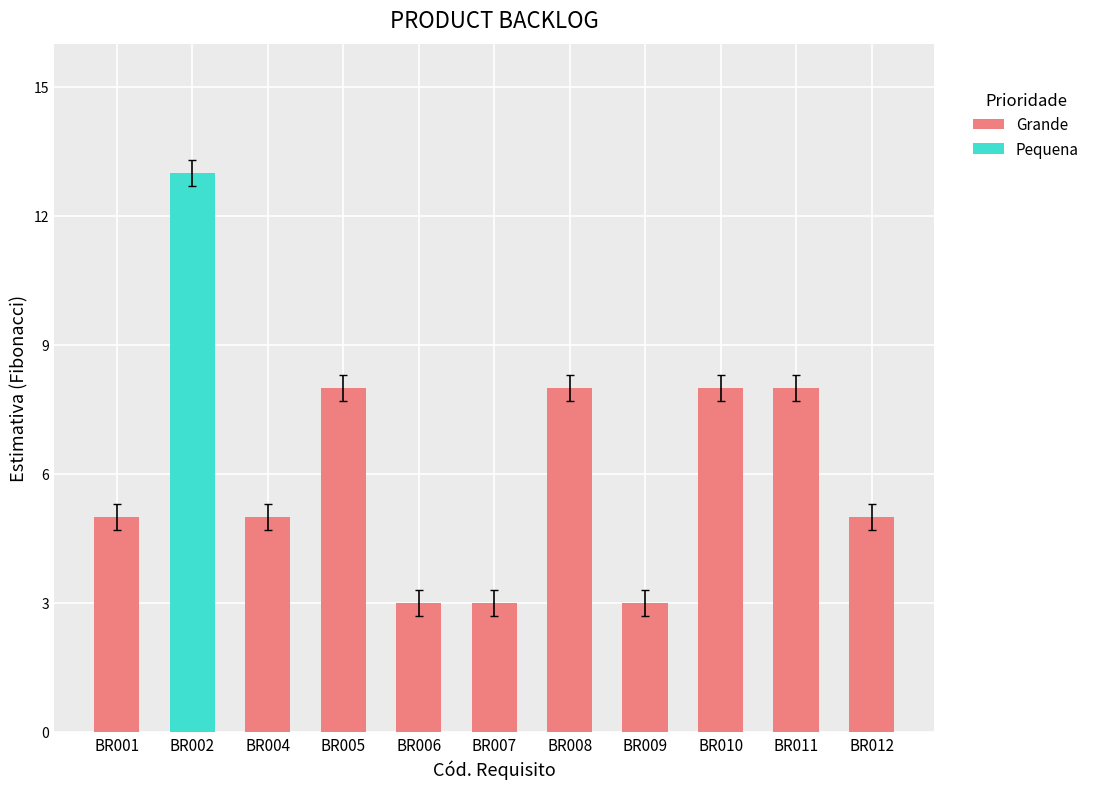

What is the sum of all Grande values?

56